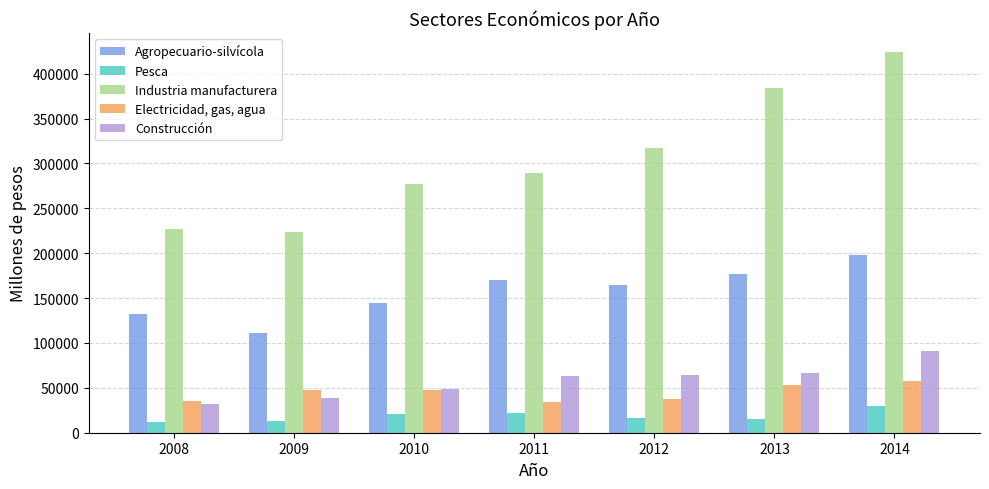

Are the bars horizontal?

No